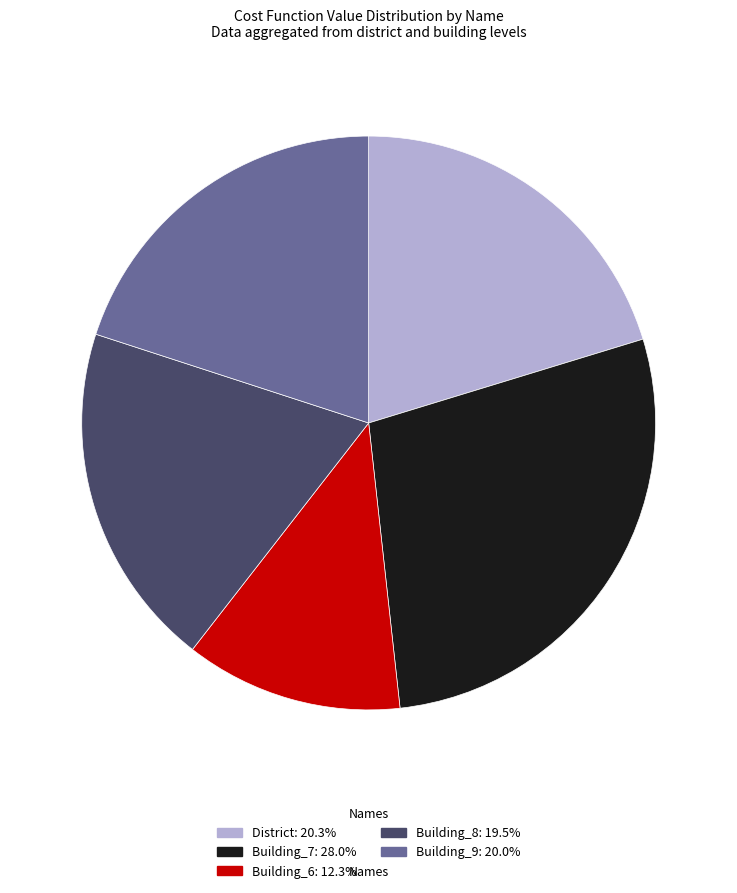

Does Building_8 represent more than half of the total?

No